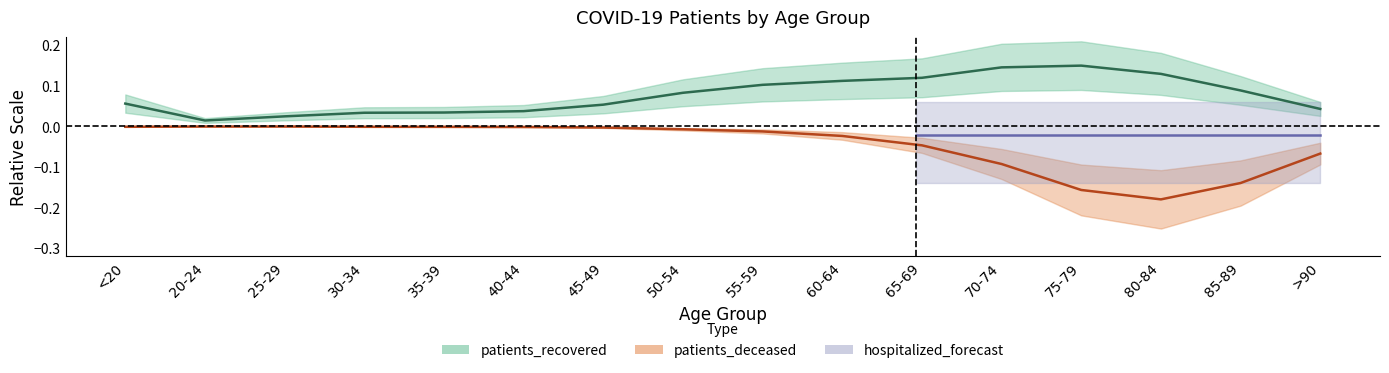

True or false: patients_deceased and patients_recovered cross at least once.

False